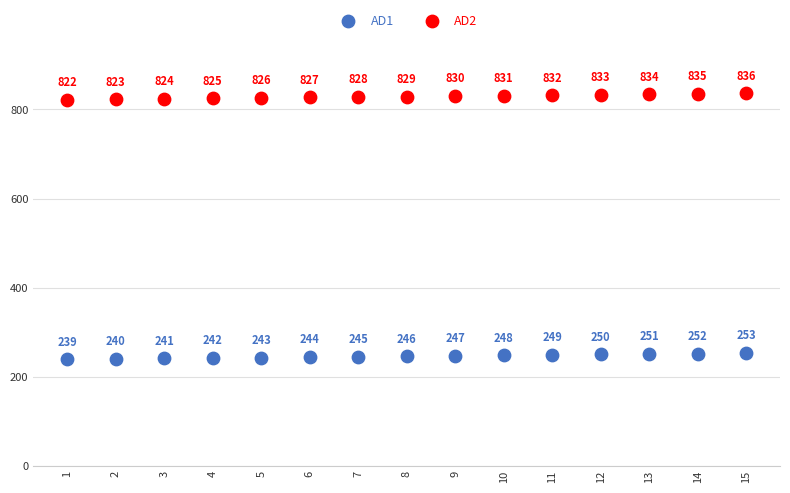

Which series contains the lowest Y value?

AD1